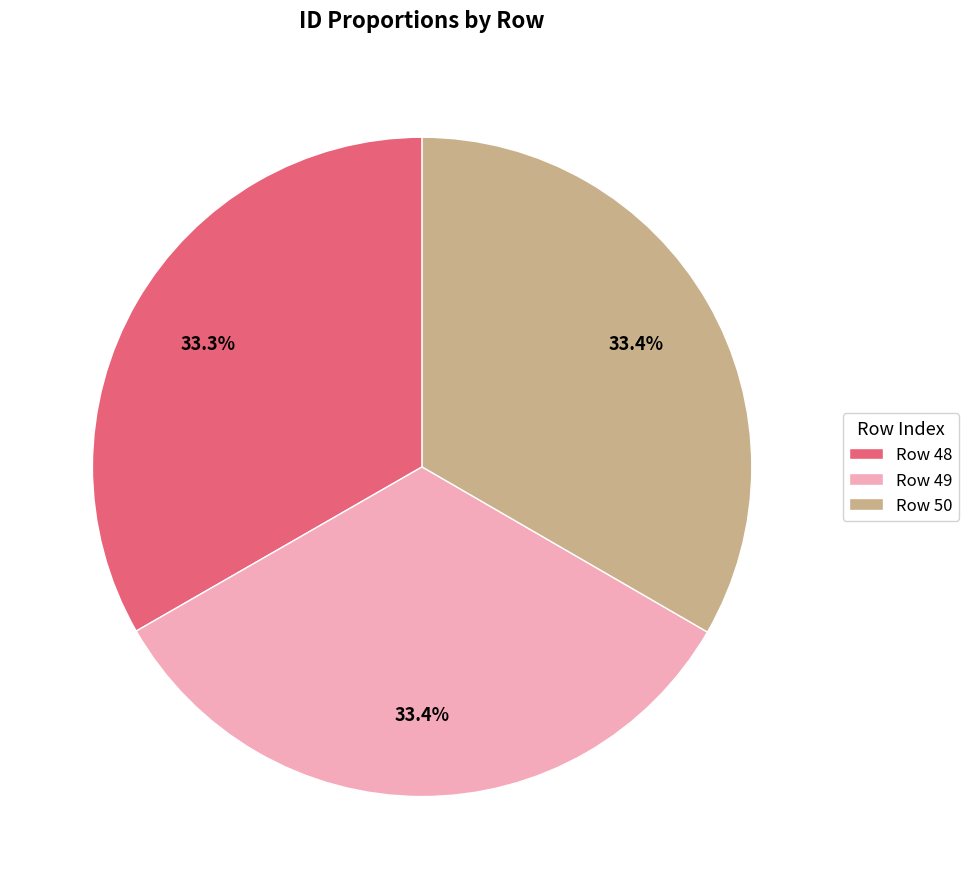

What is the ratio of the value at Row 49 to the value at Row 48?

1.0